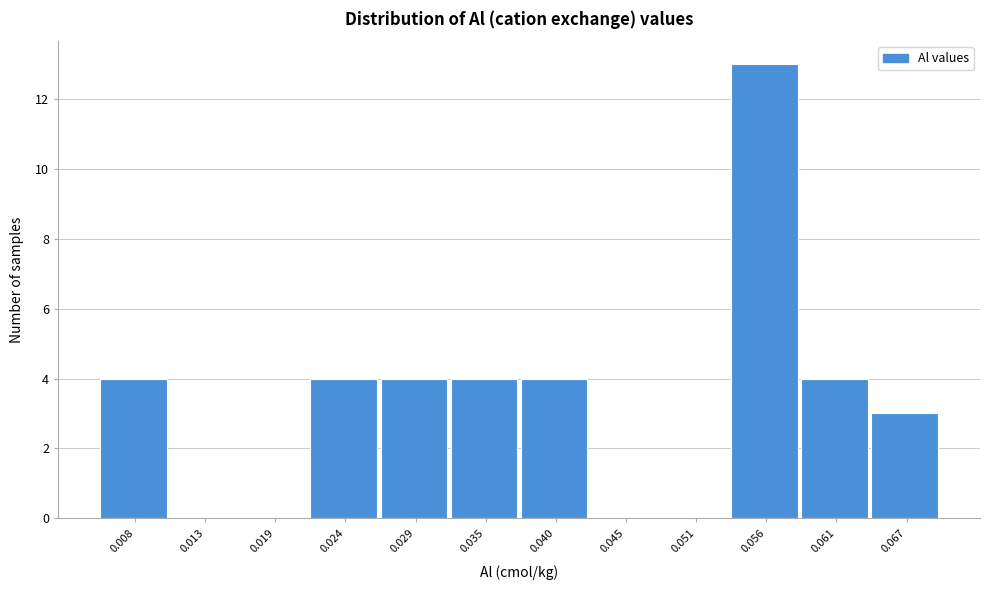

Reading left to right, transcribe all the data shown in this chart.

0.008=4	0.013=0	0.019=0	0.024=4	0.029=4	0.035=4	0.040=4	0.045=0	0.051=0	0.056=13	0.061=4	0.067=3